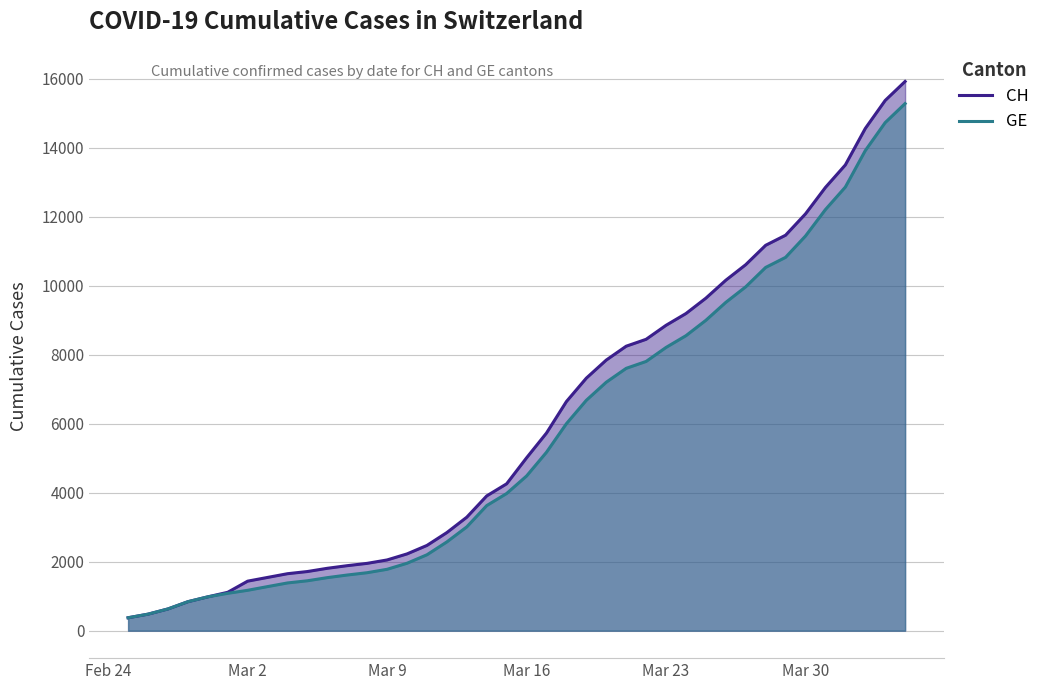

Which series has the widest spread of values?

CH